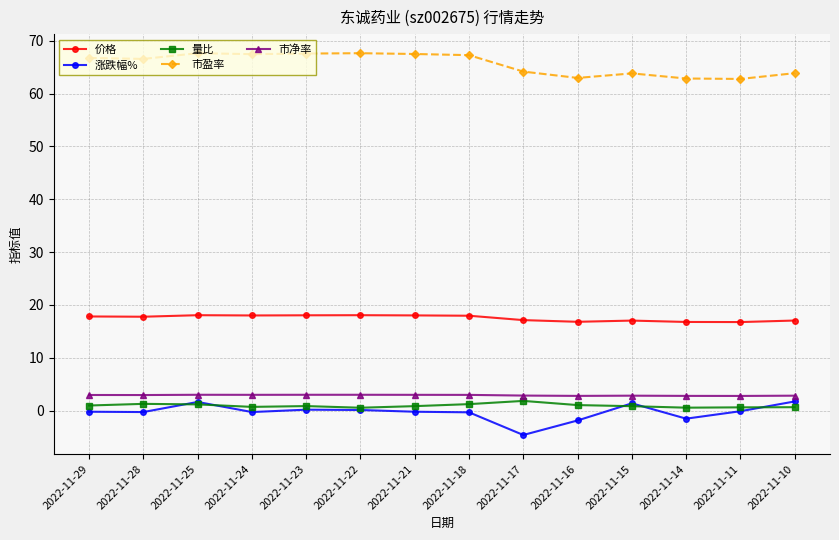

True or false: 市盈率 and 涨跌幅% cross at least once.

False